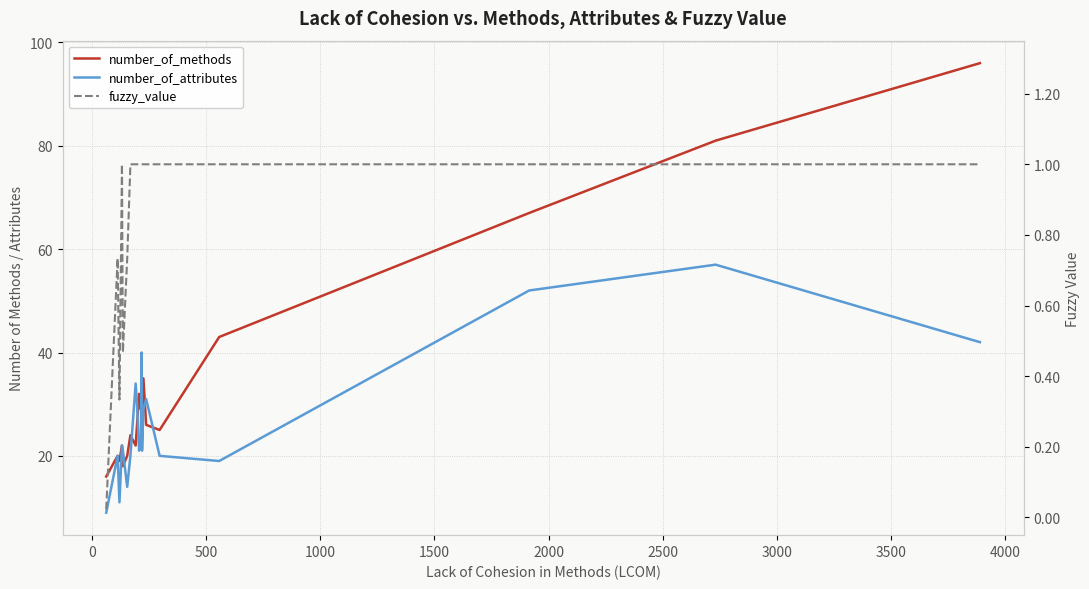

List the series in order of their overall mean, highest first.

number_of_methods, number_of_attributes, fuzzy_value